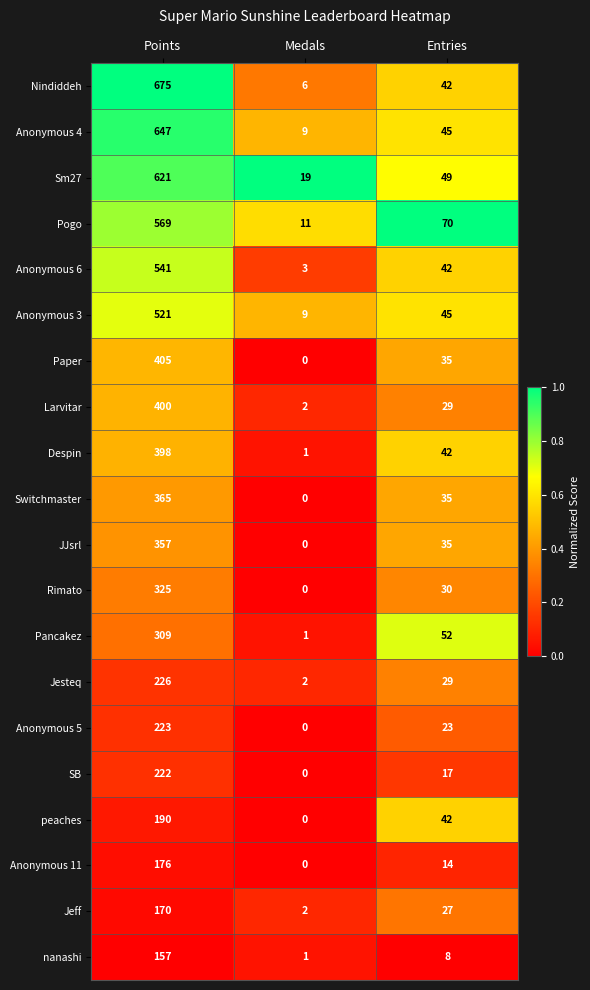

List the labels in order of Anonymous 11 value, smallest first.

Medals, Entries, Points